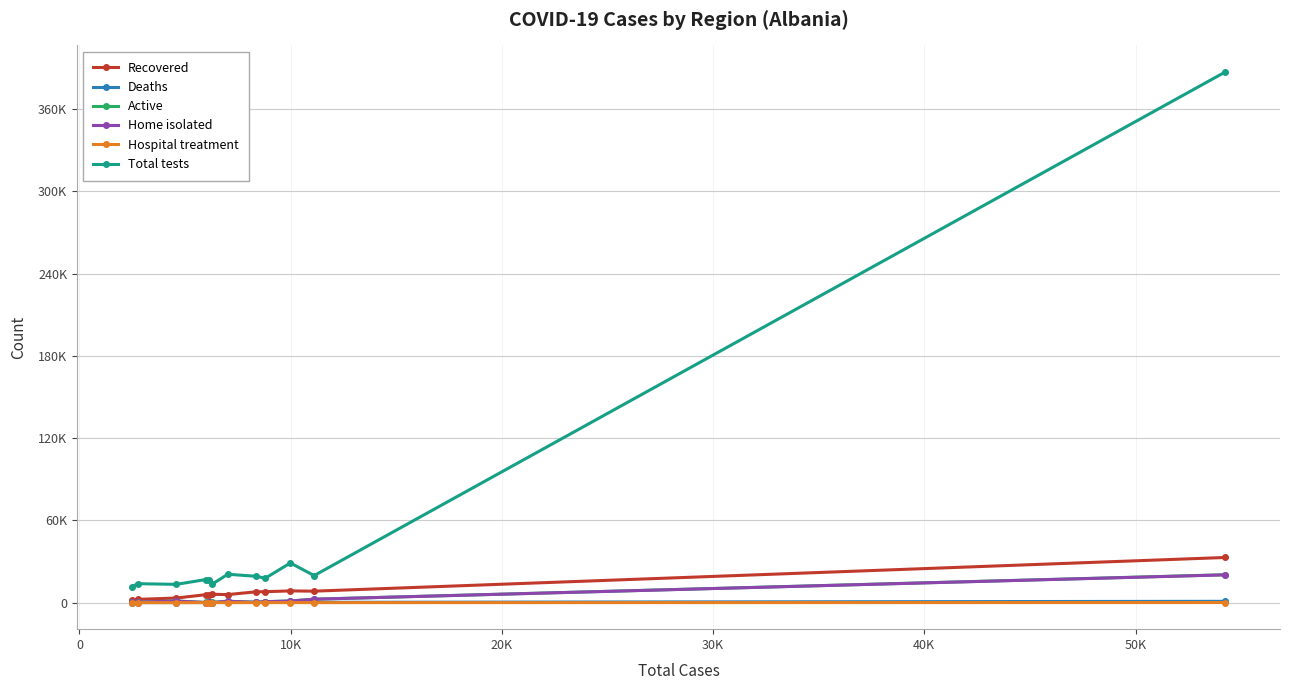

At how many categories does at least one series exceed 333540?

1